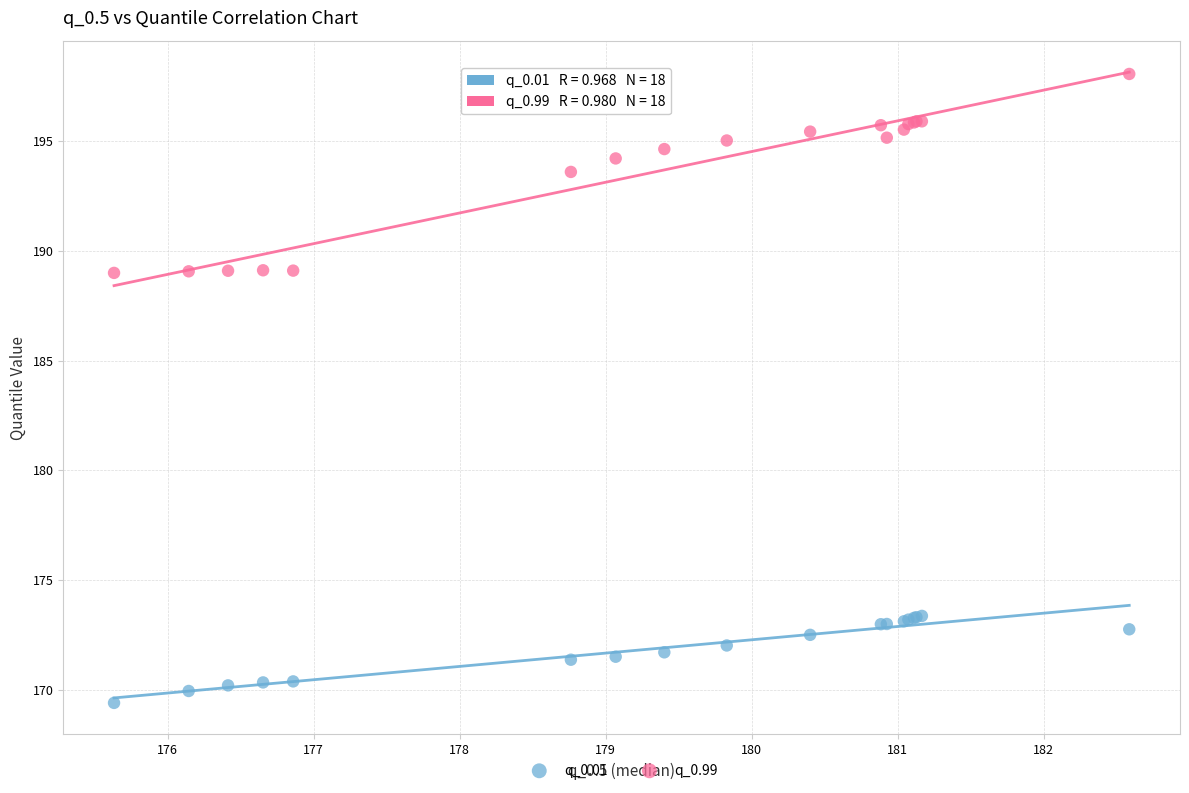

What is the X range (max minus min) for the scatter plot?

7.0